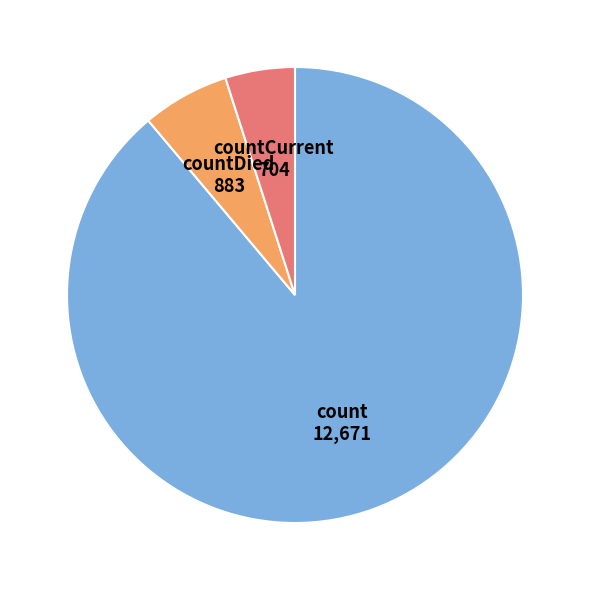

Count the number of slices in the pie.

3